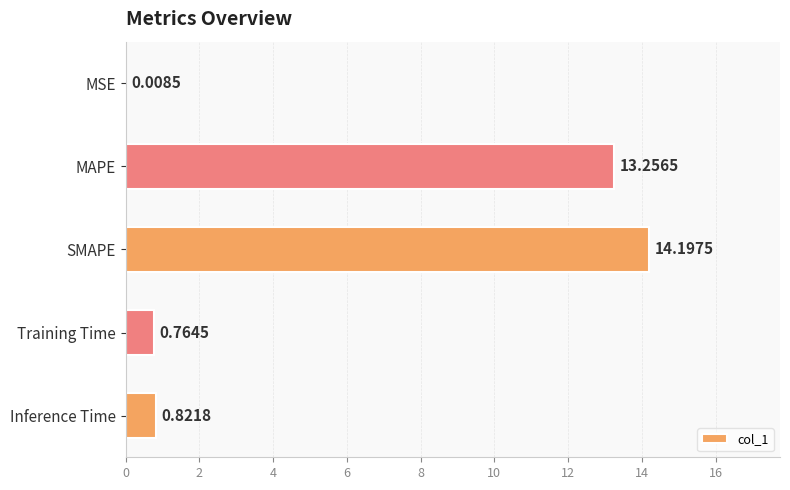

What is the change in value from MAPE to Inference Time?

-12.4